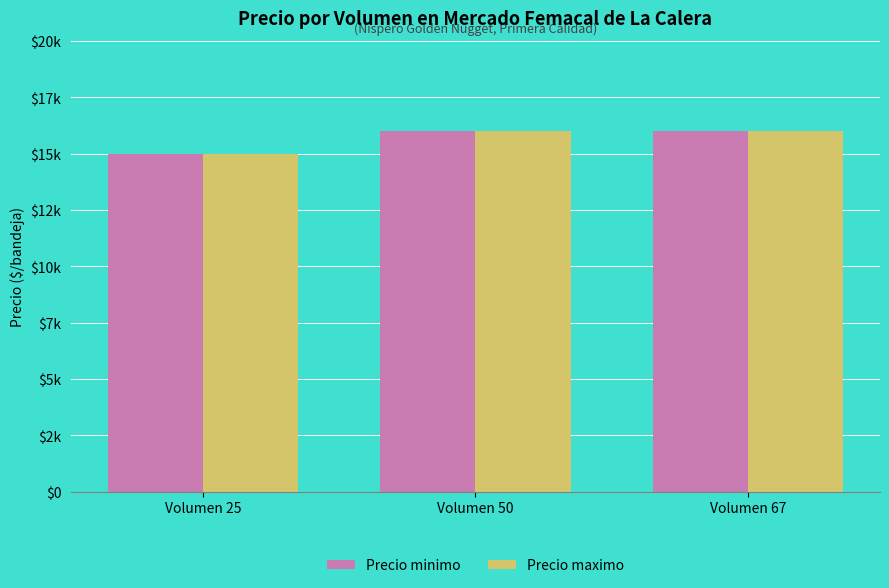

Are the bars horizontal?

No